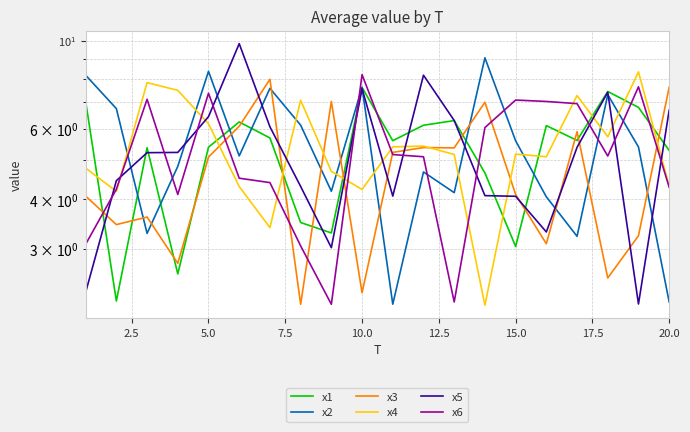

Which series has the widest spread of values?

x5